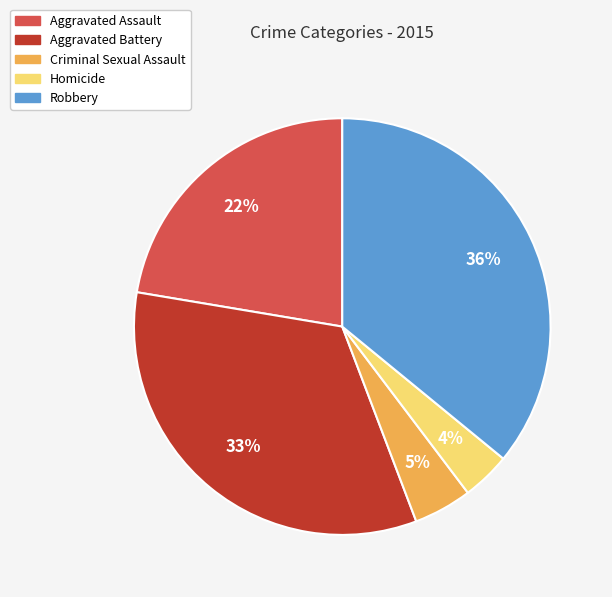

Rank the categories by value from lowest to highest.

Homicide, Criminal Sexual Assault, Aggravated Assault, Aggravated Battery, Robbery